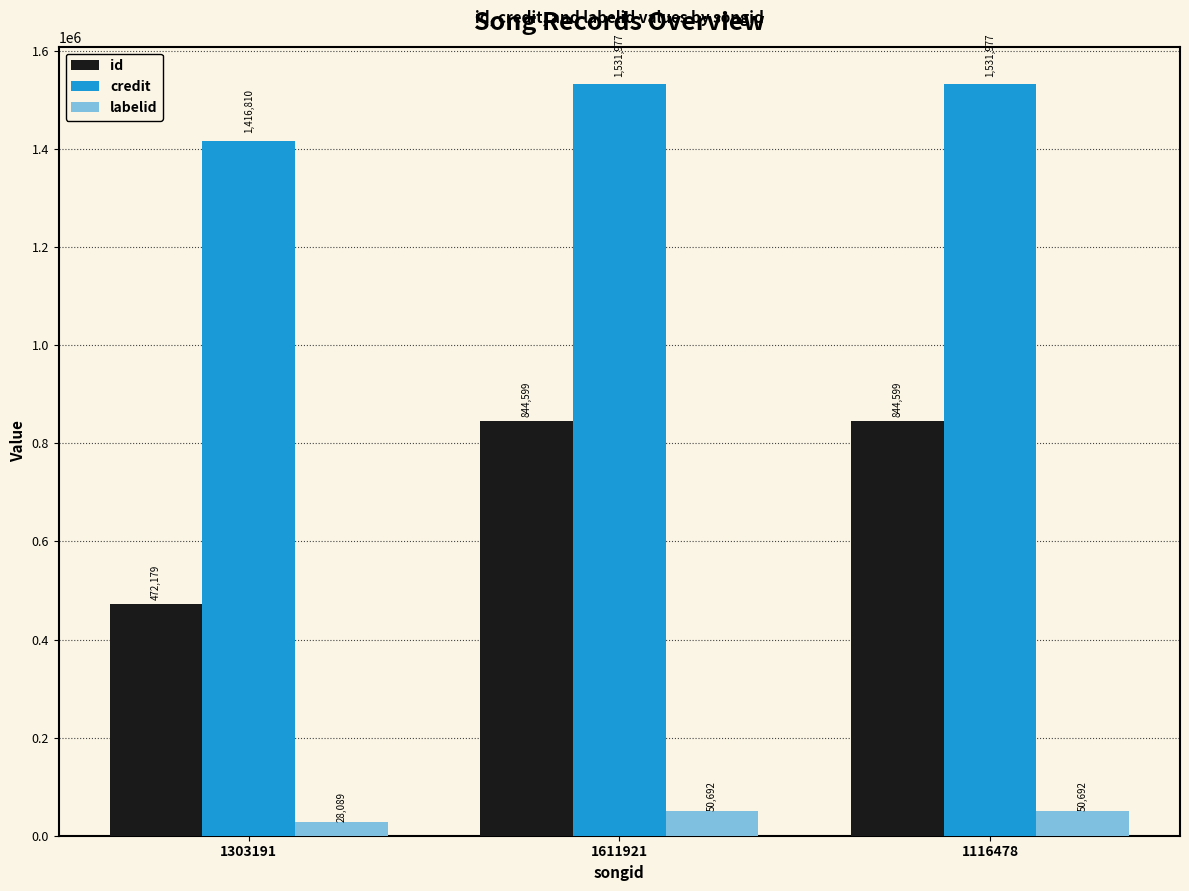

List the series in order of their peak value, lowest first.

labelid, id, credit